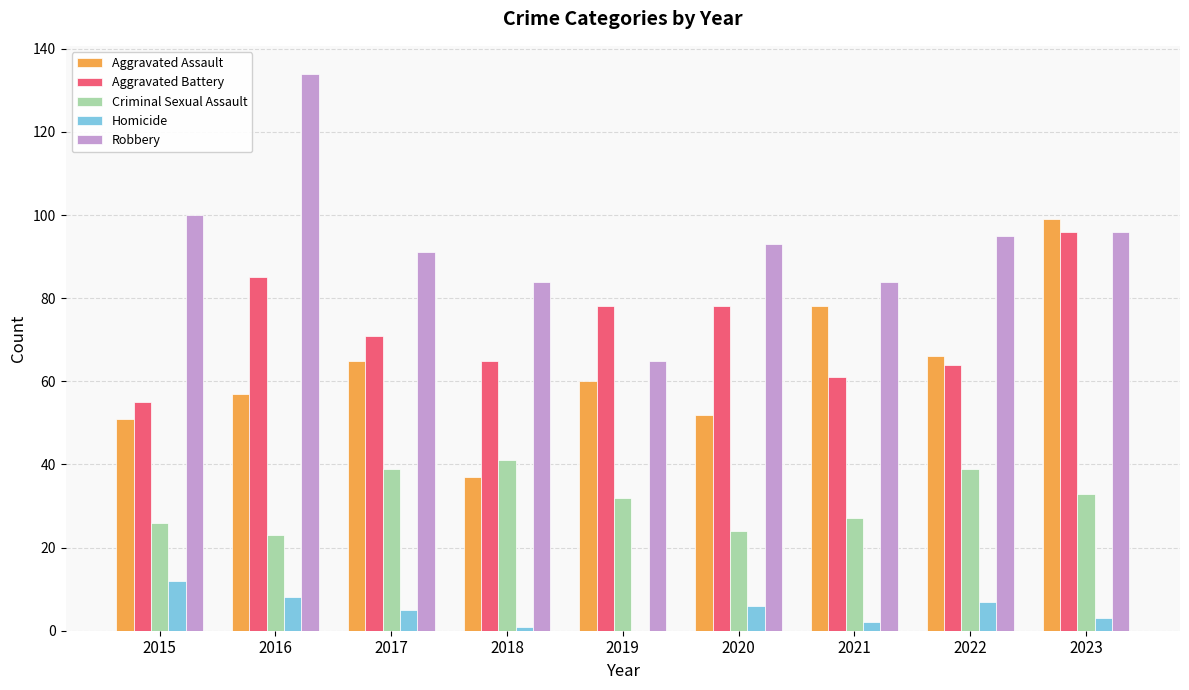

Where does the Homicide series first go above 5?

2015